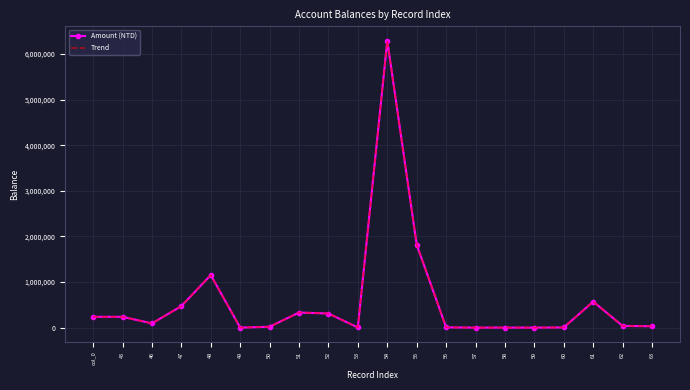

What is the value of the Trend point at the 2nd from the left?

237292.0